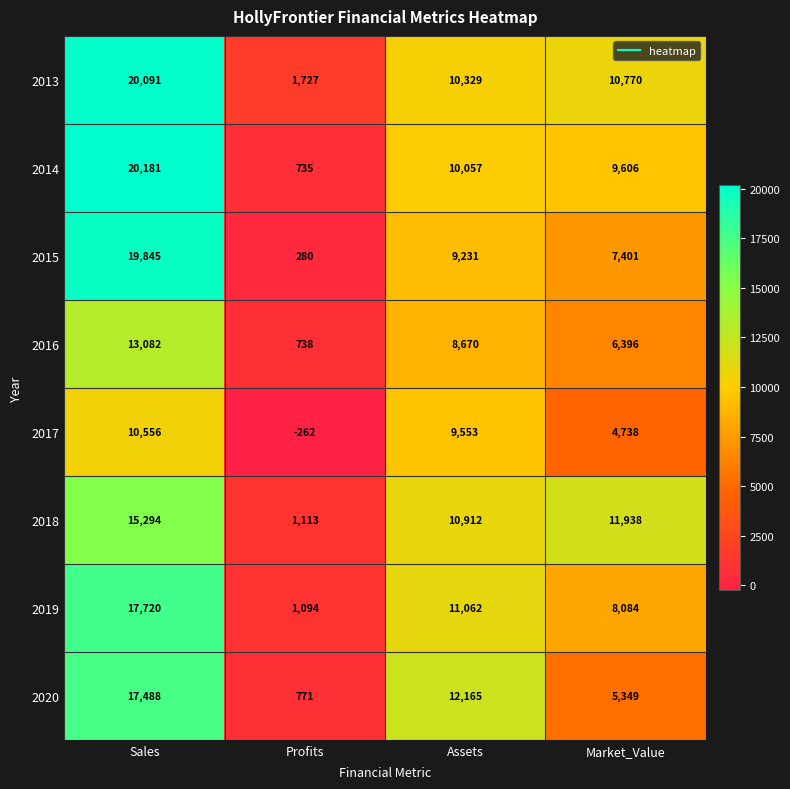

What value does the 2019 series have at Market_Value?

8084